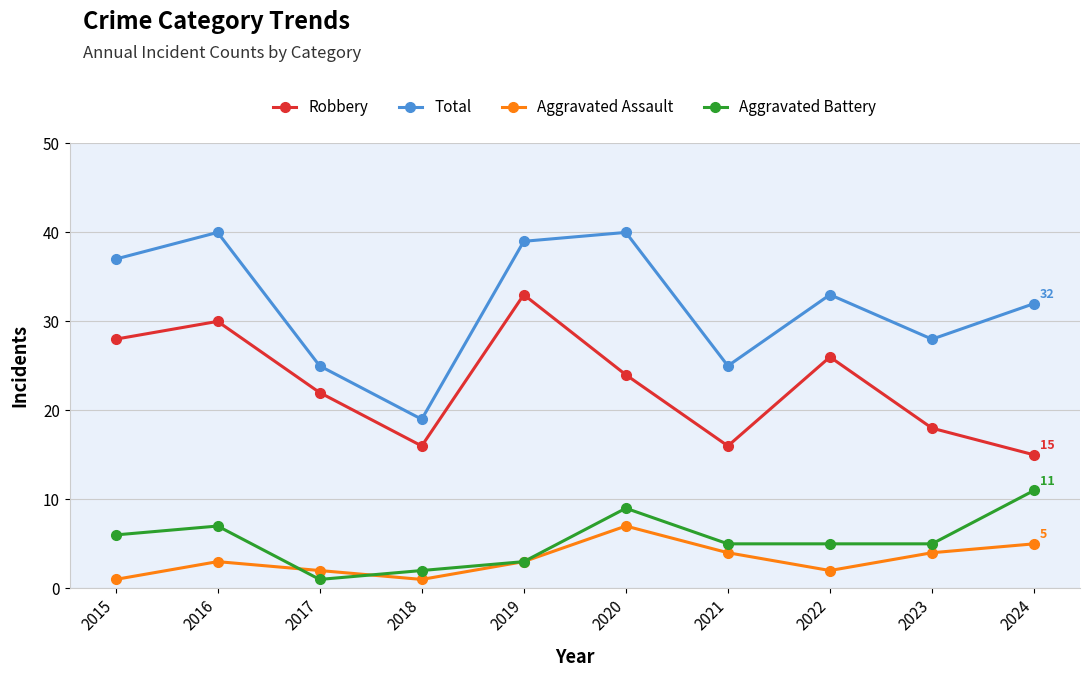

At which label does Total reach its minimum?

2018